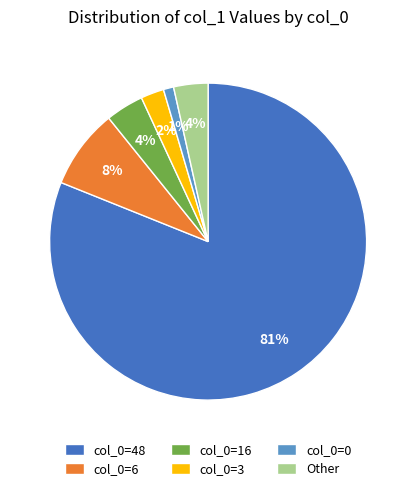

Is the sum of col_0=3 and col_0=6 greater than half?

No